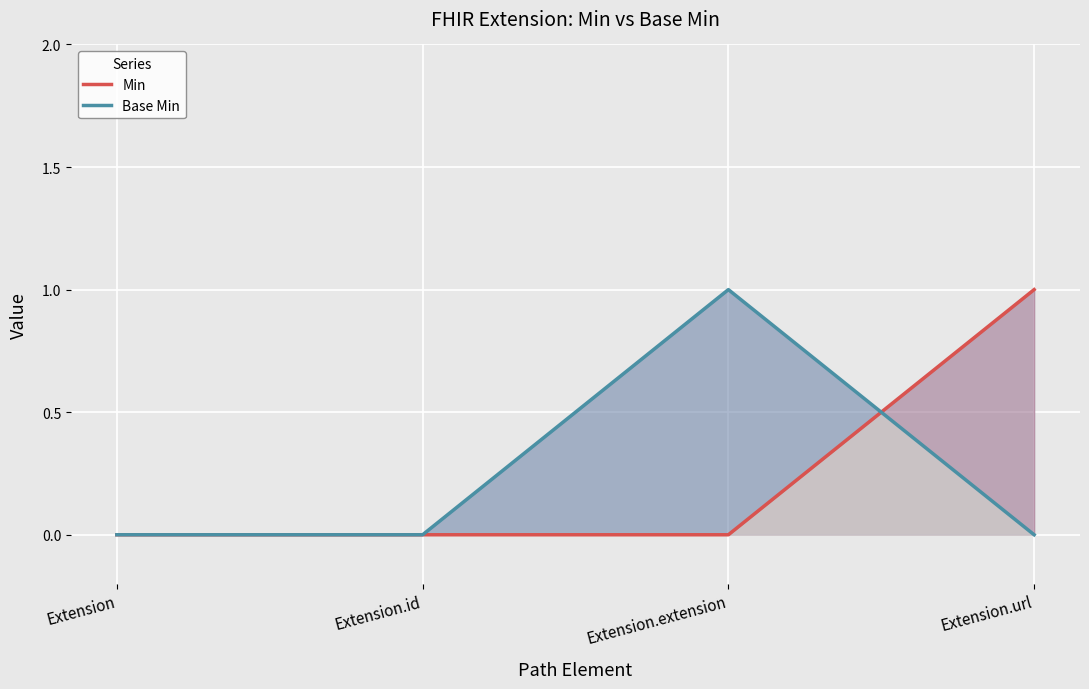

Reading left to right, list all the values displayed in this chart.

Min: Extension=0	Extension.id=0	Extension.extension=0	Extension.url=1
Base Min: Extension=0	Extension.id=0	Extension.extension=1	Extension.url=0